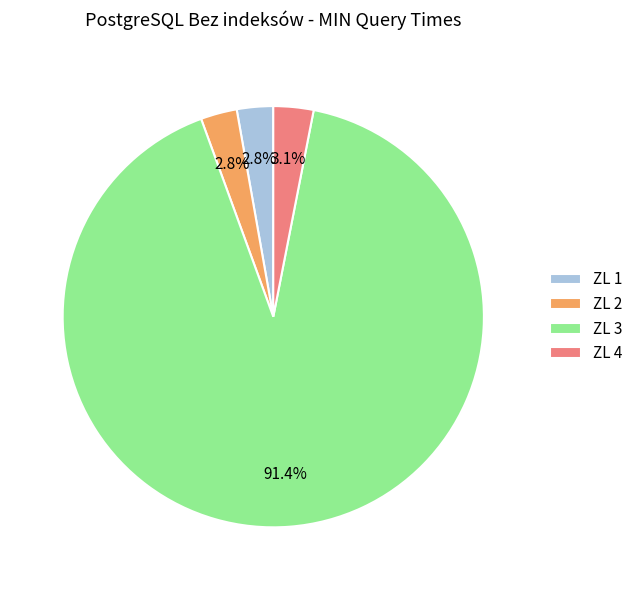

To the nearest percent, what portion does ZL 1 represent?

3%